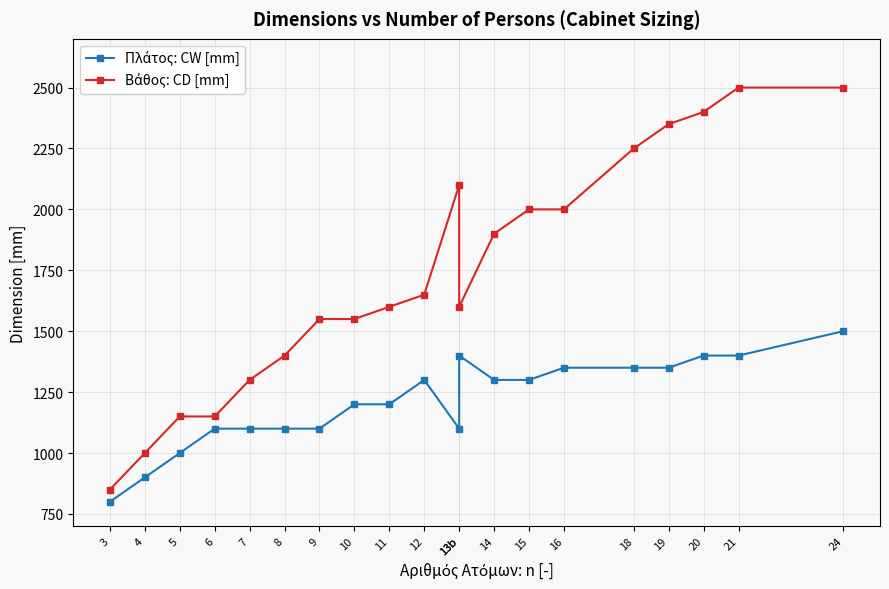

What is the label of the 16th point from the left?

18